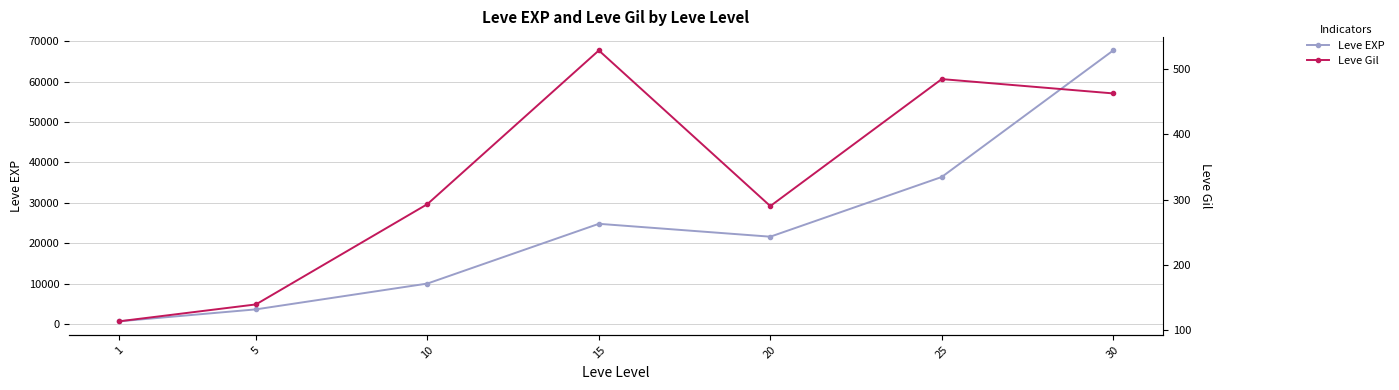

Rank the series by their average value, from lowest to highest.

Leve Gil, Leve EXP